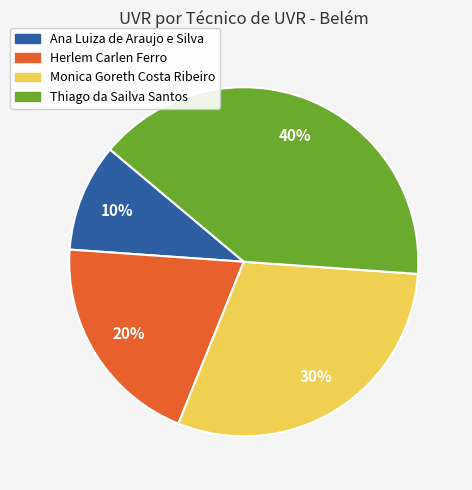

To the nearest percent, what portion does Ana Luiza de Araujo e Silva represent?

10%